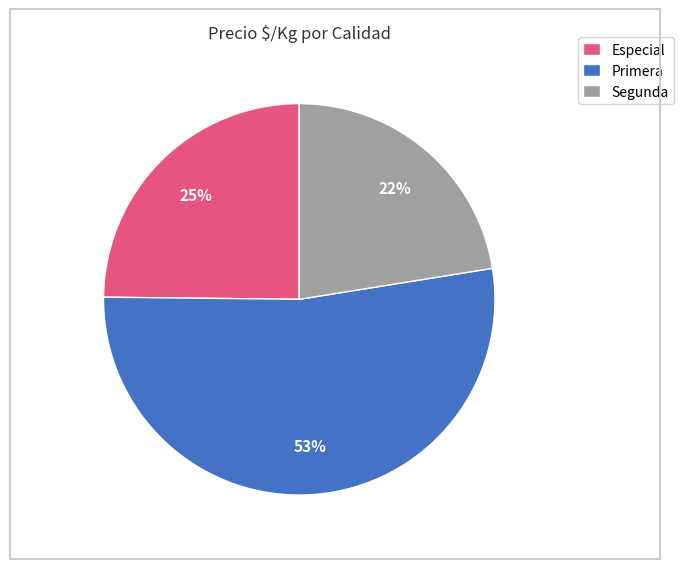

Rank the categories by value from lowest to highest.

Segunda, Especial, Primera